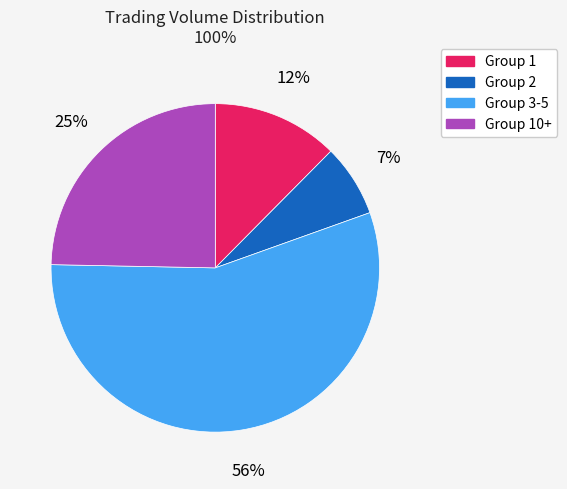

To the nearest percent, what is the average slice percentage?

25%